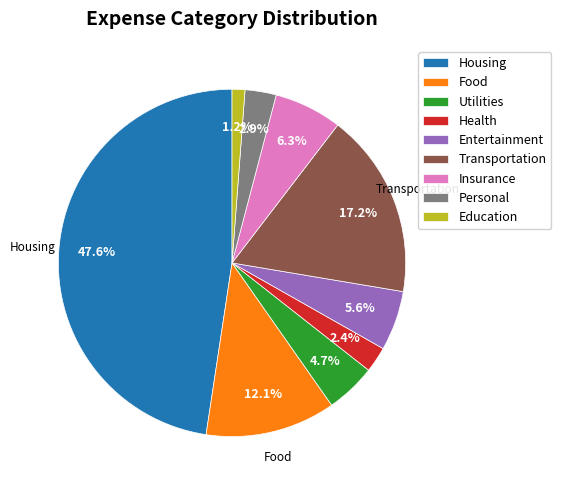

What is the largest slice in the pie chart?

Housing